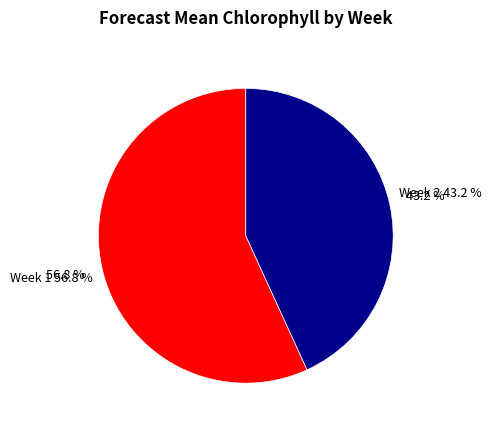

Which category accounts for the majority?

Week 1